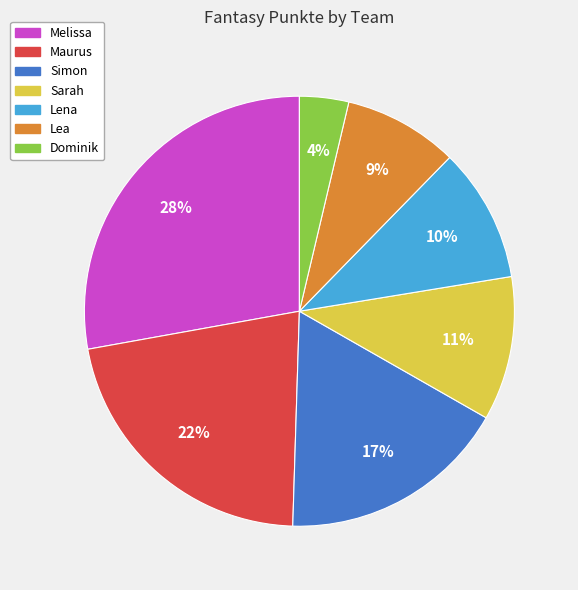

Is it true that Dominik is 12% of the pie?

False